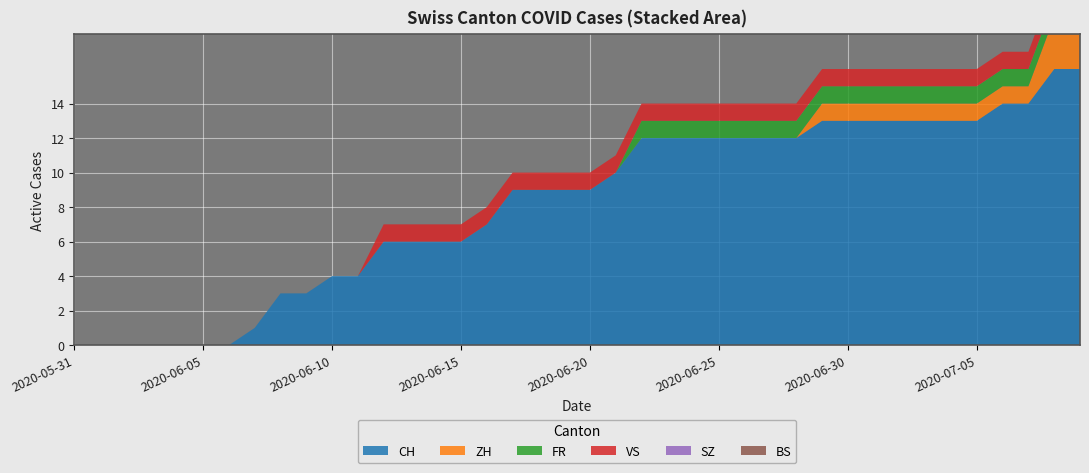

Reading left to right, extract all data points from this chart.

CH: 2020-05-31=0	2020-06-01=0	2020-06-02=0	2020-06-03=0	2020-06-04=0	2020-06-05=0	2020-06-06=0	2020-06-07=1	2020-06-08=3	2020-06-09=3	2020-06-10=4	2020-06-11=4	2020-06-12=6	2020-06-13=6	2020-06-14=6	2020-06-15=6	2020-06-16=7	2020-06-17=9	2020-06-18=9	2020-06-19=9	2020-06-20=9	2020-06-21=10	2020-06-22=12	2020-06-23=12	2020-06-24=12	2020-06-25=12	2020-06-26=12	2020-06-27=12	2020-06-28=12	2020-06-29=13	2020-06-30=13	2020-07-01=13	2020-07-02=13	2020-07-03=13	2020-07-04=13	2020-07-05=13	2020-07-06=14	2020-07-07=14	2020-07-08=16	2020-07-09=16
ZH: 2020-05-31=0	2020-06-01=0	2020-06-02=0	2020-06-03=0	2020-06-04=0	2020-06-05=0	2020-06-06=0	2020-06-07=0	2020-06-08=0	2020-06-09=0	2020-06-10=0	2020-06-11=0	2020-06-12=0	2020-06-13=0	2020-06-14=0	2020-06-15=0	2020-06-16=0	2020-06-17=0	2020-06-18=0	2020-06-19=0	2020-06-20=0	2020-06-21=0	2020-06-22=0	2020-06-23=0	2020-06-24=0	2020-06-25=0	2020-06-26=0	2020-06-27=0	2020-06-28=0	2020-06-29=1	2020-06-30=1	2020-07-01=1	2020-07-02=1	2020-07-03=1	2020-07-04=1	2020-07-05=1	2020-07-06=1	2020-07-07=1	2020-07-08=3	2020-07-09=3
FR: 2020-05-31=0	2020-06-01=0	2020-06-02=0	2020-06-03=0	2020-06-04=0	2020-06-05=0	2020-06-06=0	2020-06-07=0	2020-06-08=0	2020-06-09=0	2020-06-10=0	2020-06-11=0	2020-06-12=0	2020-06-13=0	2020-06-14=0	2020-06-15=0	2020-06-16=0	2020-06-17=0	2020-06-18=0	2020-06-19=0	2020-06-20=0	2020-06-21=0	2020-06-22=1	2020-06-23=1	2020-06-24=1	2020-06-25=1	2020-06-26=1	2020-06-27=1	2020-06-28=1	2020-06-29=1	2020-06-30=1	2020-07-01=1	2020-07-02=1	2020-07-03=1	2020-07-04=1	2020-07-05=1	2020-07-06=1	2020-07-07=1	2020-07-08=1	2020-07-09=1
VS: 2020-05-31=0	2020-06-01=0	2020-06-02=0	2020-06-03=0	2020-06-04=0	2020-06-05=0	2020-06-06=0	2020-06-07=0	2020-06-08=0	2020-06-09=0	2020-06-10=0	2020-06-11=0	2020-06-12=1	2020-06-13=1	2020-06-14=1	2020-06-15=1	2020-06-16=1	2020-06-17=1	2020-06-18=1	2020-06-19=1	2020-06-20=1	2020-06-21=1	2020-06-22=1	2020-06-23=1	2020-06-24=1	2020-06-25=1	2020-06-26=1	2020-06-27=1	2020-06-28=1	2020-06-29=1	2020-06-30=1	2020-07-01=1	2020-07-02=1	2020-07-03=1	2020-07-04=1	2020-07-05=1	2020-07-06=1	2020-07-07=1	2020-07-08=1	2020-07-09=1
SZ: 2020-05-31=0	2020-06-01=0	2020-06-02=0	2020-06-03=0	2020-06-04=0	2020-06-05=0	2020-06-06=0	2020-06-07=0	2020-06-08=0	2020-06-09=0	2020-06-10=0	2020-06-11=0	2020-06-12=0	2020-06-13=0	2020-06-14=0	2020-06-15=0	2020-06-16=0	2020-06-17=0	2020-06-18=0	2020-06-19=0	2020-06-20=0	2020-06-21=0	2020-06-22=0	2020-06-23=0	2020-06-24=0	2020-06-25=0	2020-06-26=0	2020-06-27=0	2020-06-28=0	2020-06-29=0	2020-06-30=0	2020-07-01=0	2020-07-02=0	2020-07-03=0	2020-07-04=0	2020-07-05=0	2020-07-06=0	2020-07-07=0	2020-07-08=0	2020-07-09=0
BS: 2020-05-31=0	2020-06-01=0	2020-06-02=0	2020-06-03=0	2020-06-04=0	2020-06-05=0	2020-06-06=0	2020-06-07=0	2020-06-08=0	2020-06-09=0	2020-06-10=0	2020-06-11=0	2020-06-12=0	2020-06-13=0	2020-06-14=0	2020-06-15=0	2020-06-16=0	2020-06-17=0	2020-06-18=0	2020-06-19=0	2020-06-20=0	2020-06-21=0	2020-06-22=0	2020-06-23=0	2020-06-24=0	2020-06-25=0	2020-06-26=0	2020-06-27=0	2020-06-28=0	2020-06-29=0	2020-06-30=0	2020-07-01=0	2020-07-02=0	2020-07-03=0	2020-07-04=0	2020-07-05=0	2020-07-06=0	2020-07-07=0	2020-07-08=0	2020-07-09=0